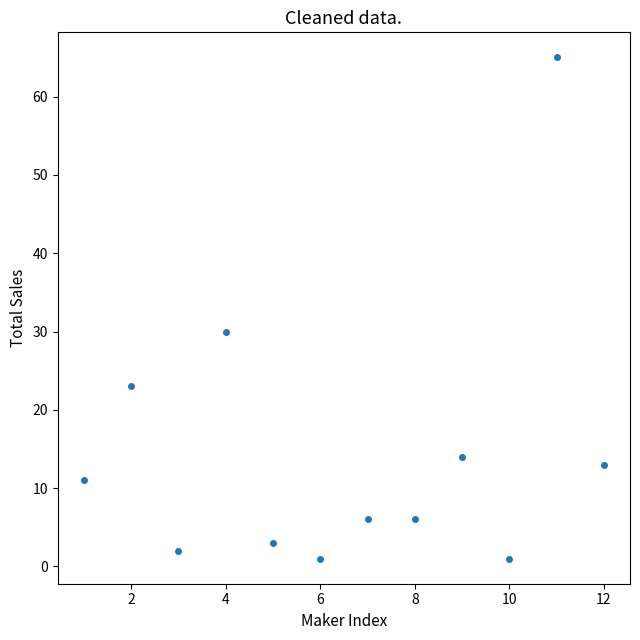

What is the average Y value?

15